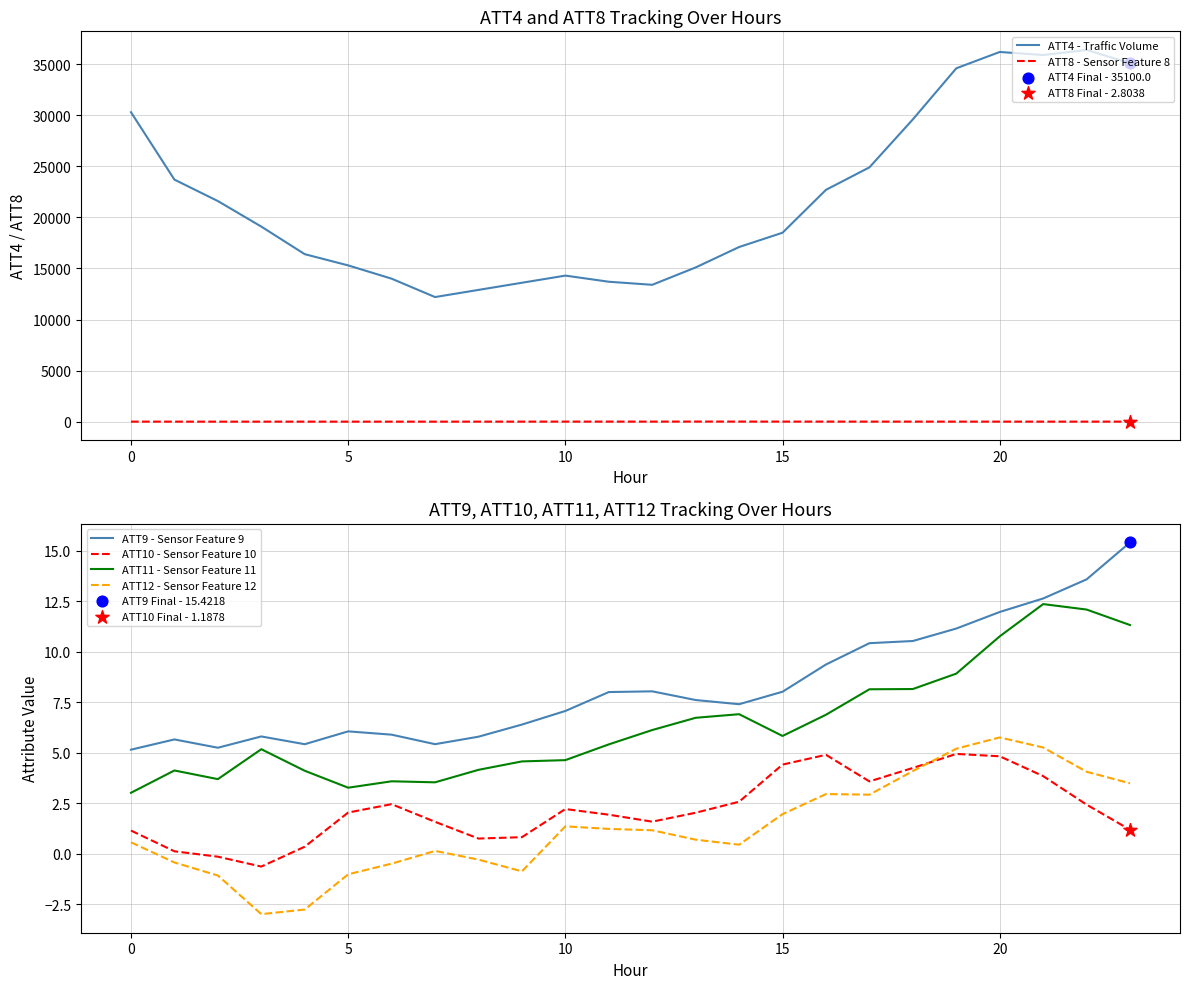

Which series contains the lowest Y value?

ATT12 - Sensor Feature 12